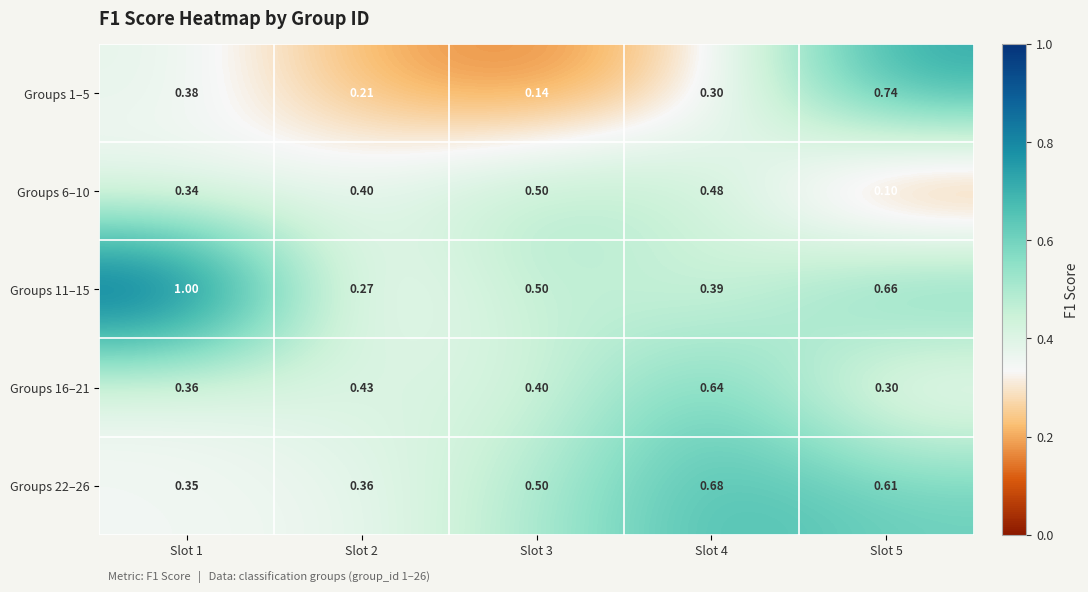

Is the value of Groups 1–5 at Slot 2 greater than the value of Groups 16–21 at Slot 5?

No